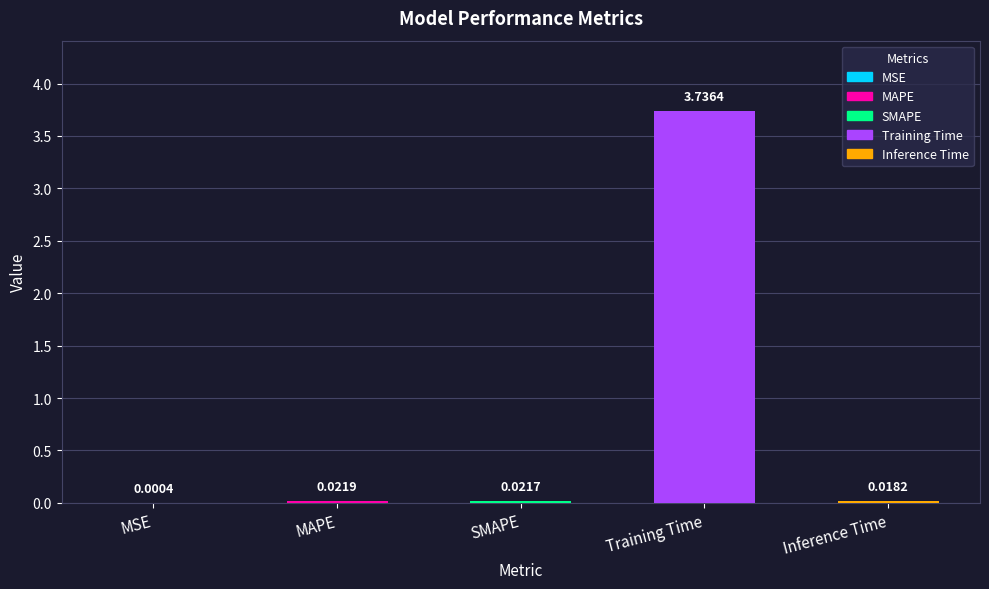

Which category has the highest value across all series?

Training Time